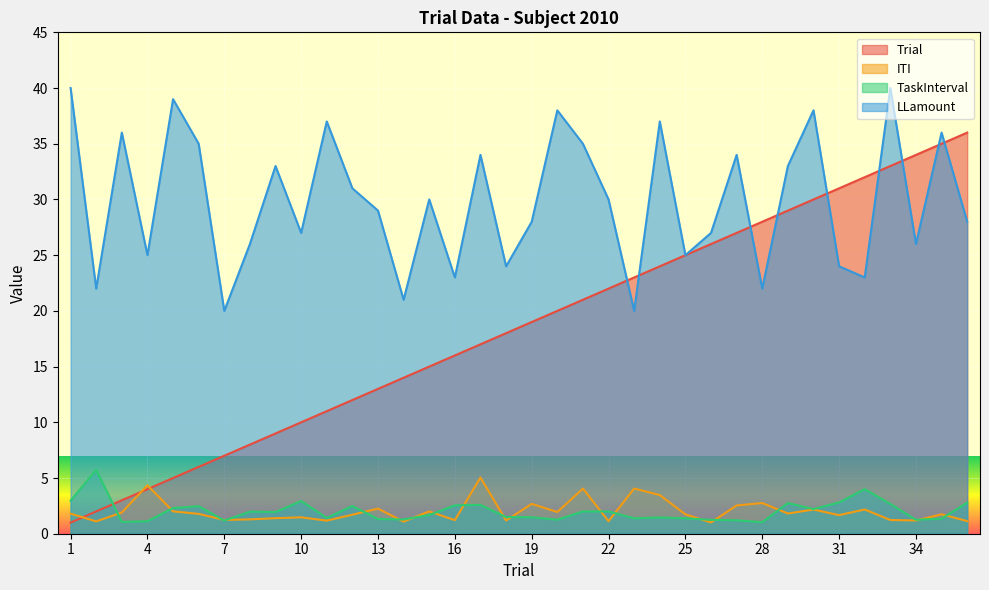

True or false: LLamount has more than 1 interior local peaks.

True